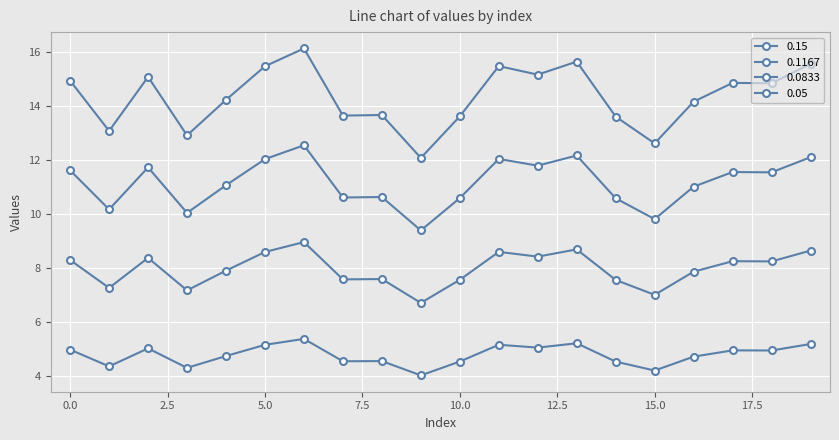

At which category is the sum across all series the highest?

6